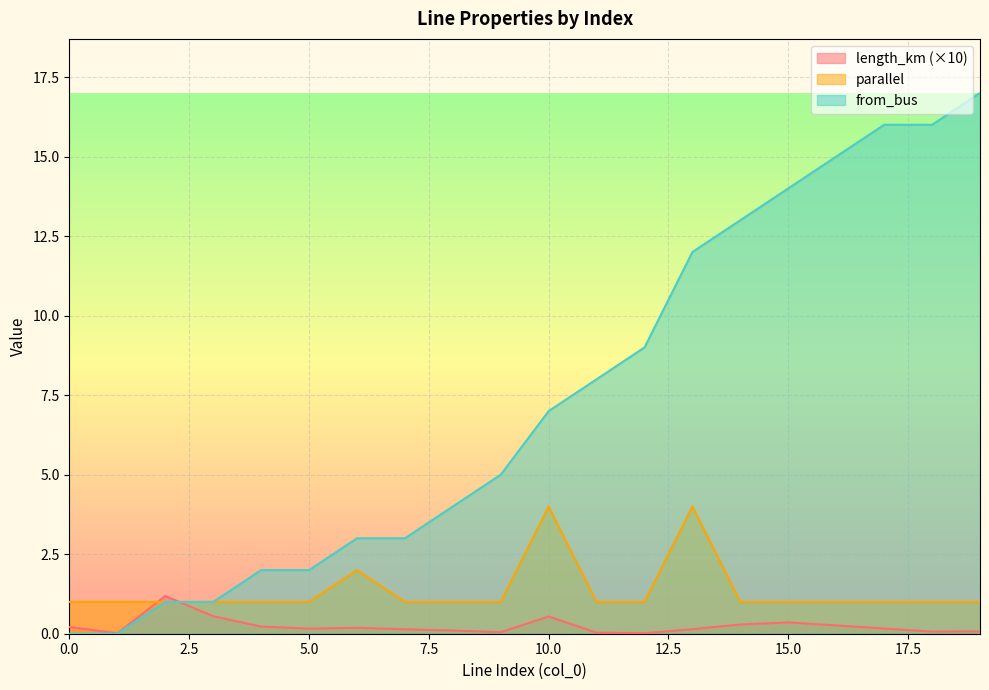

What are all the series names shown in the legend?

length_km (×10), parallel, from_bus